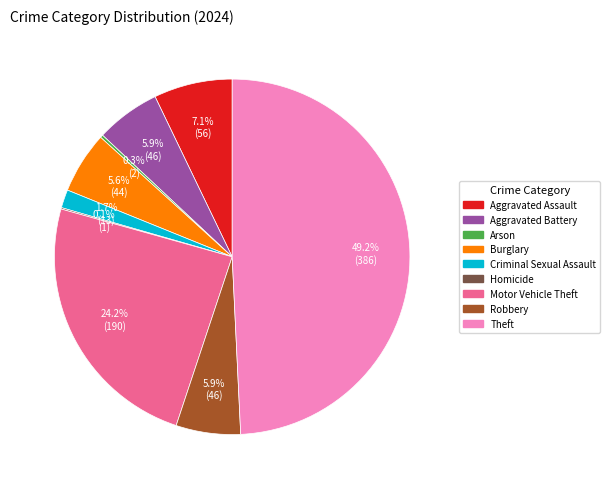

To the nearest percent, what is the average slice percentage?

11%